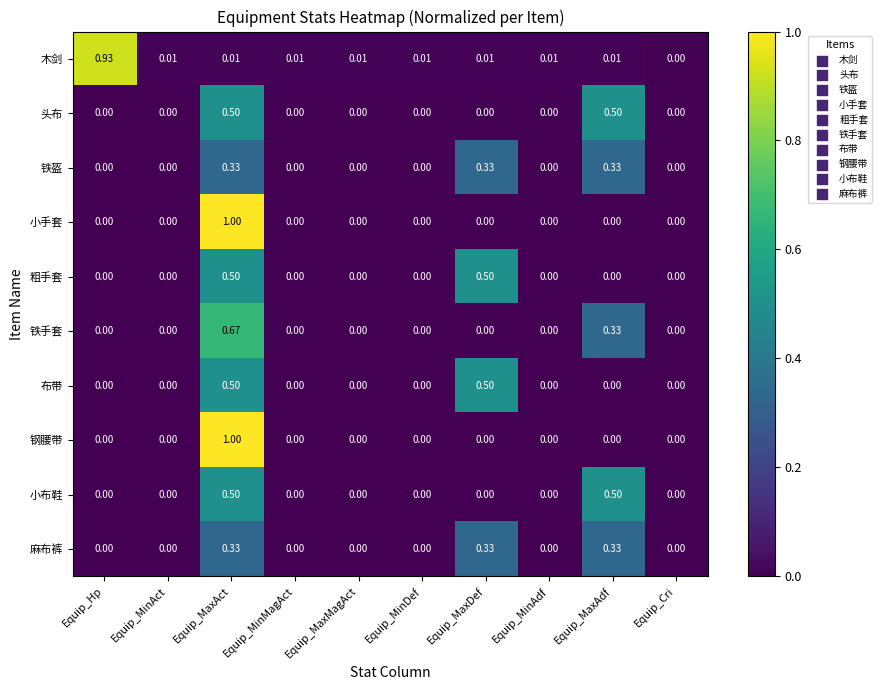

At which category is the sum across all series the highest?

Equip_MaxAct